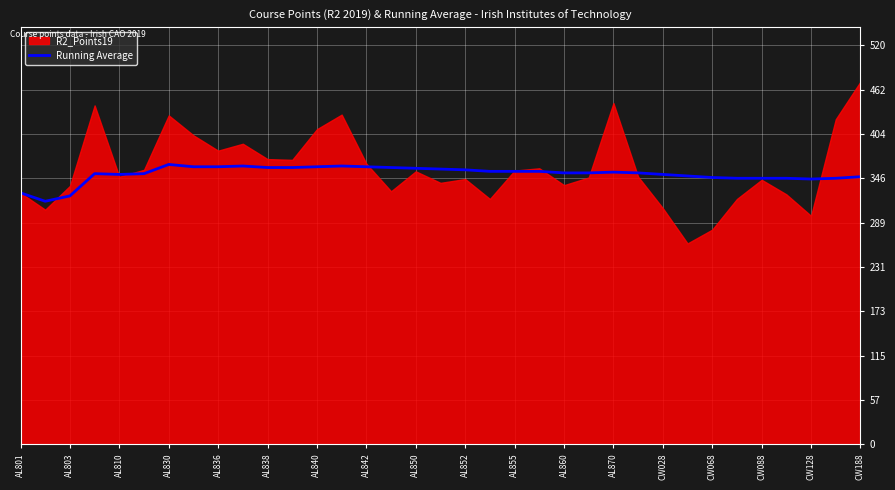

How many lines are shown in the chart?

1